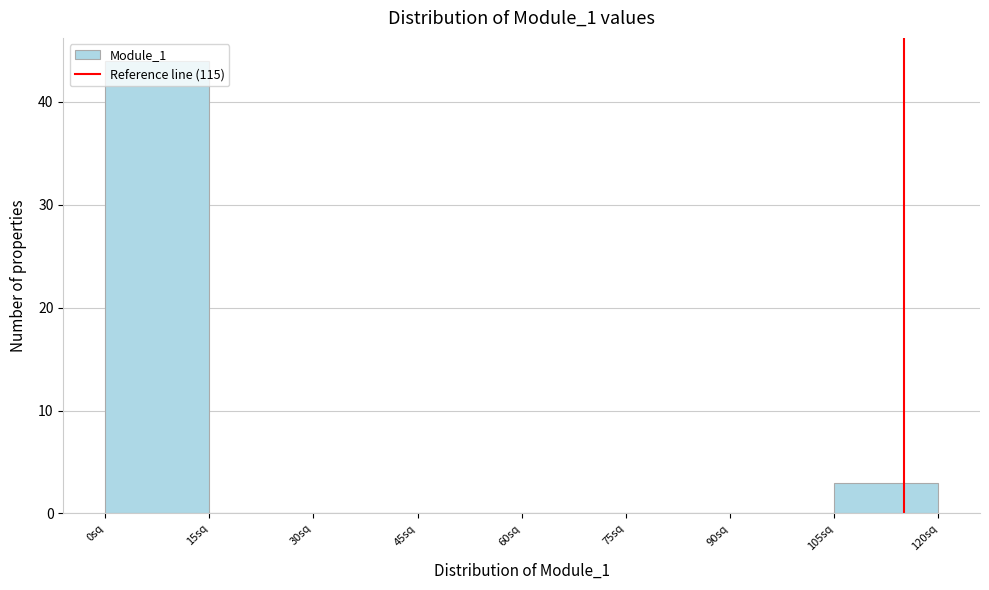

What is the height of the bar covering 0 to 15 on the x-axis? Neither the bar edges nor the heights are printed on the chart, so give them approximately, as read against the axes.

44